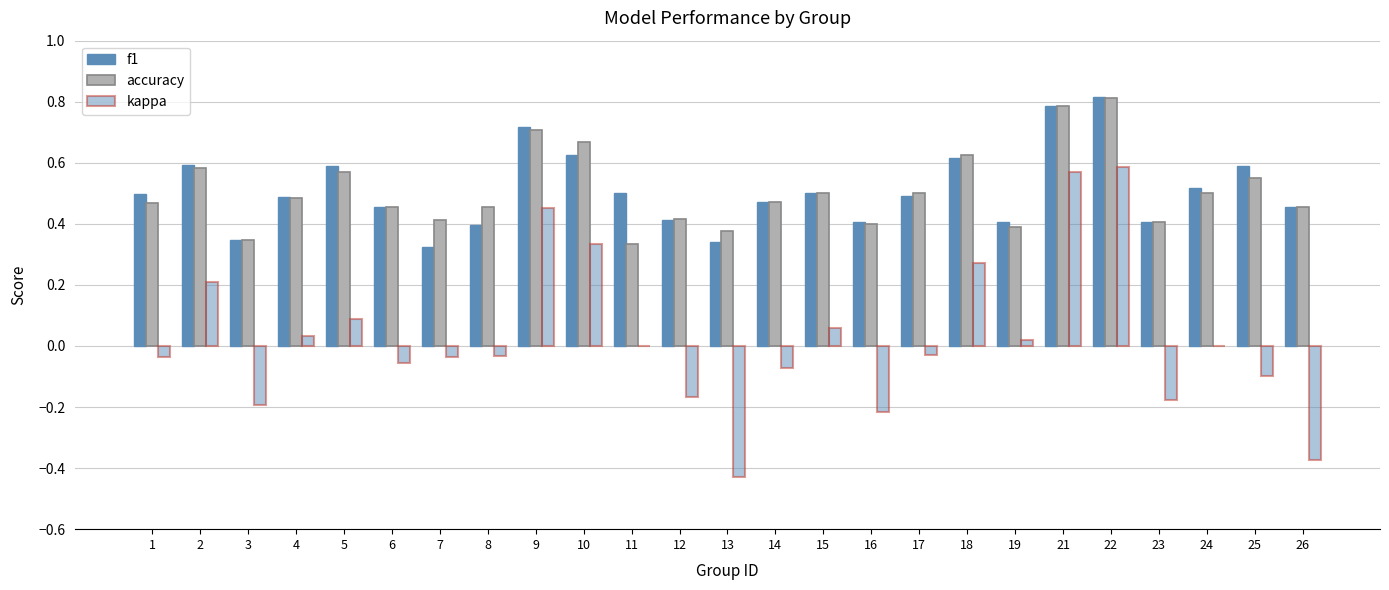

Rank the series at 5 from lowest to highest value.

kappa, accuracy, f1